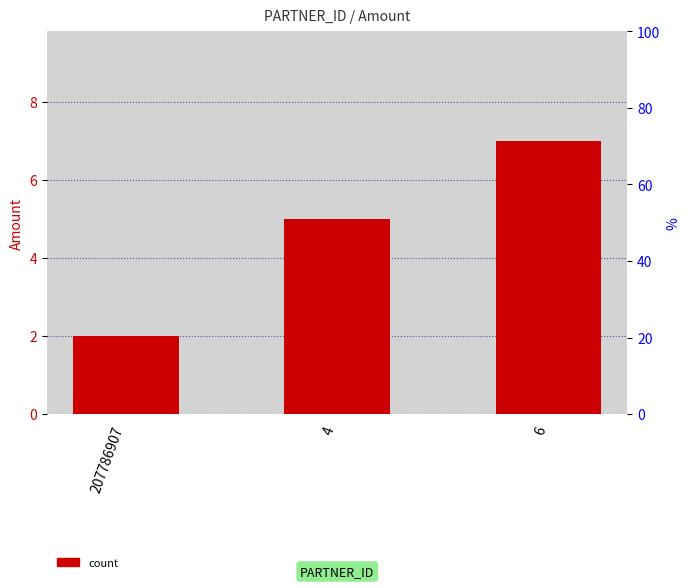

Reading right to left, what are all the values shown in this chart?

7	5	2